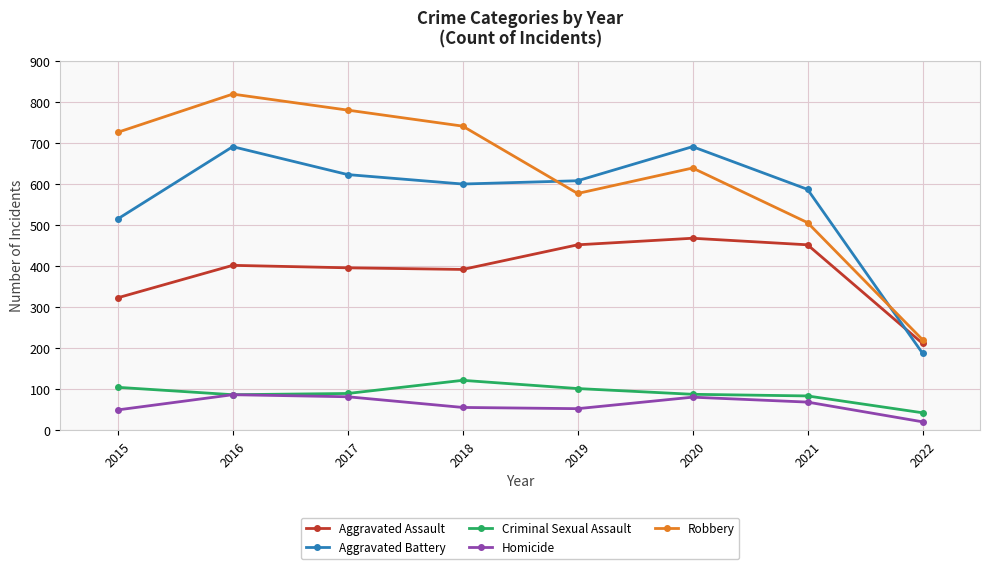

Which series has the largest total across all categories?

Robbery